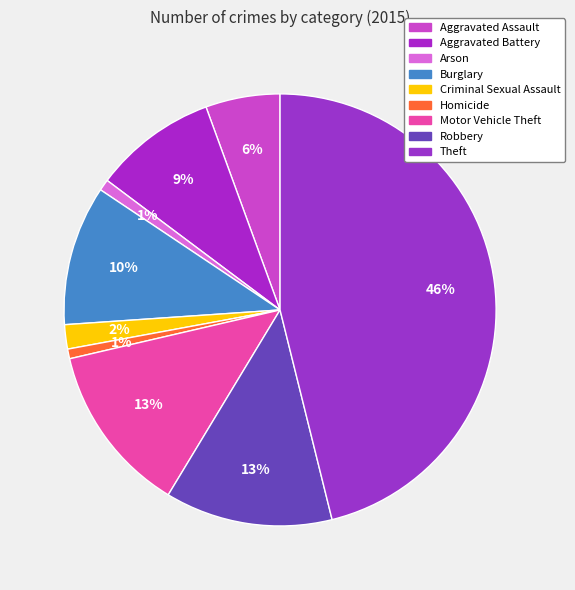

To the nearest percent, what portion does Aggravated Assault represent?

6%